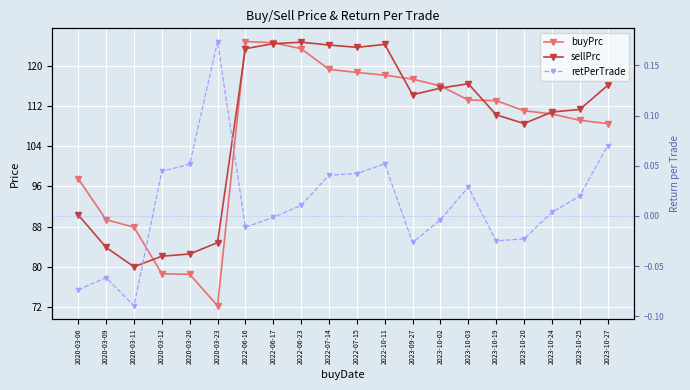

What is the sum of all retPerTrade values?

0.2